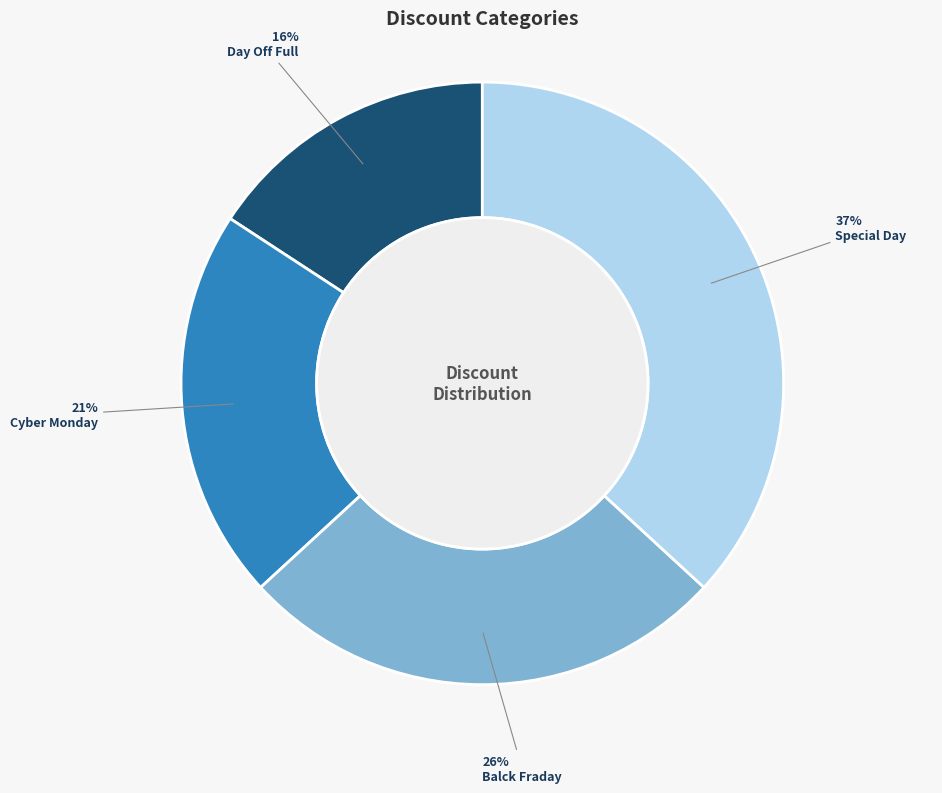

What is the largest slice in the pie chart?

Special Day